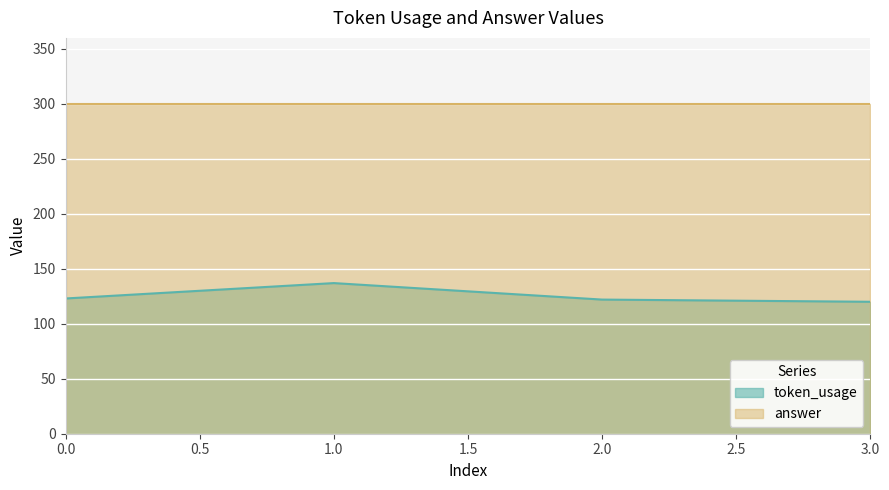

What is the sum of the answer values at 1.0 and 3.0?

600